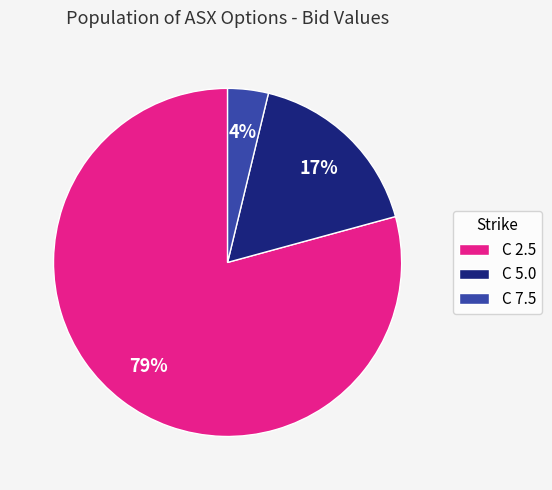

To the nearest percent, what portion does C 2.5 represent?

79%